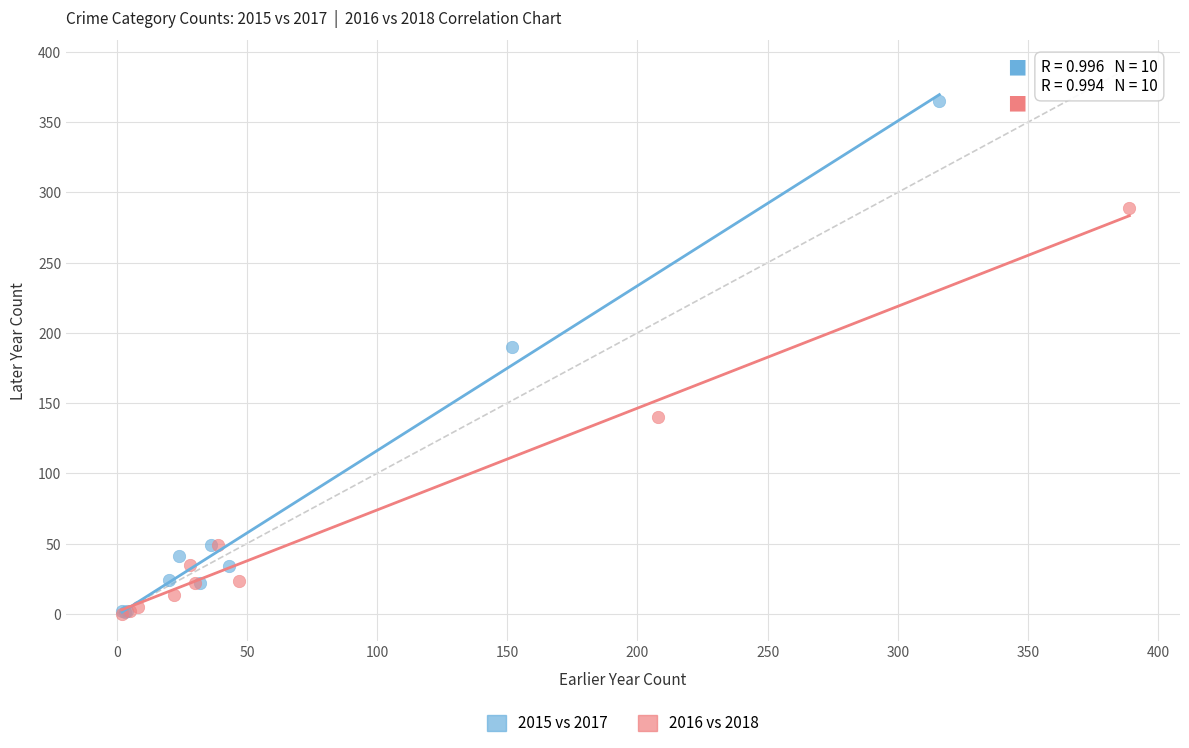

Which series reaches the maximum Y coordinate?

2015 vs 2017